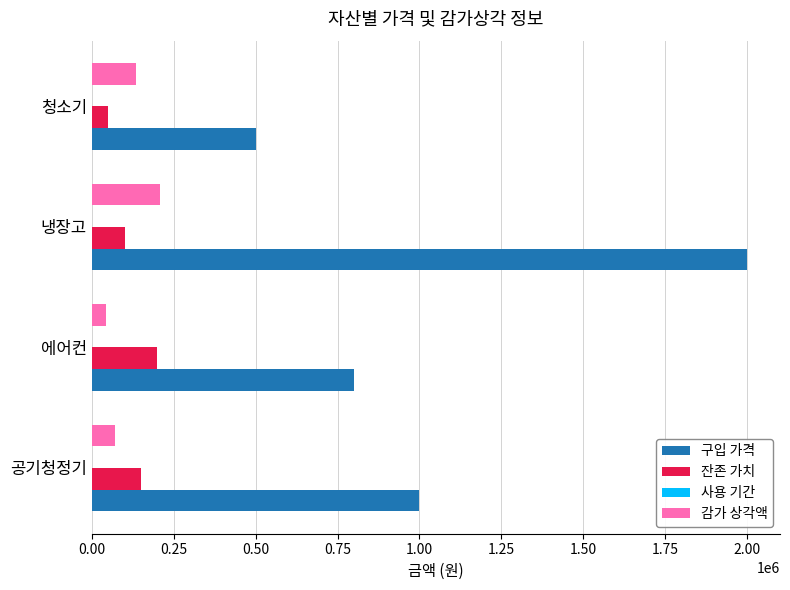

At which label is 구입 가격 closest to 1250000?

공기청정기